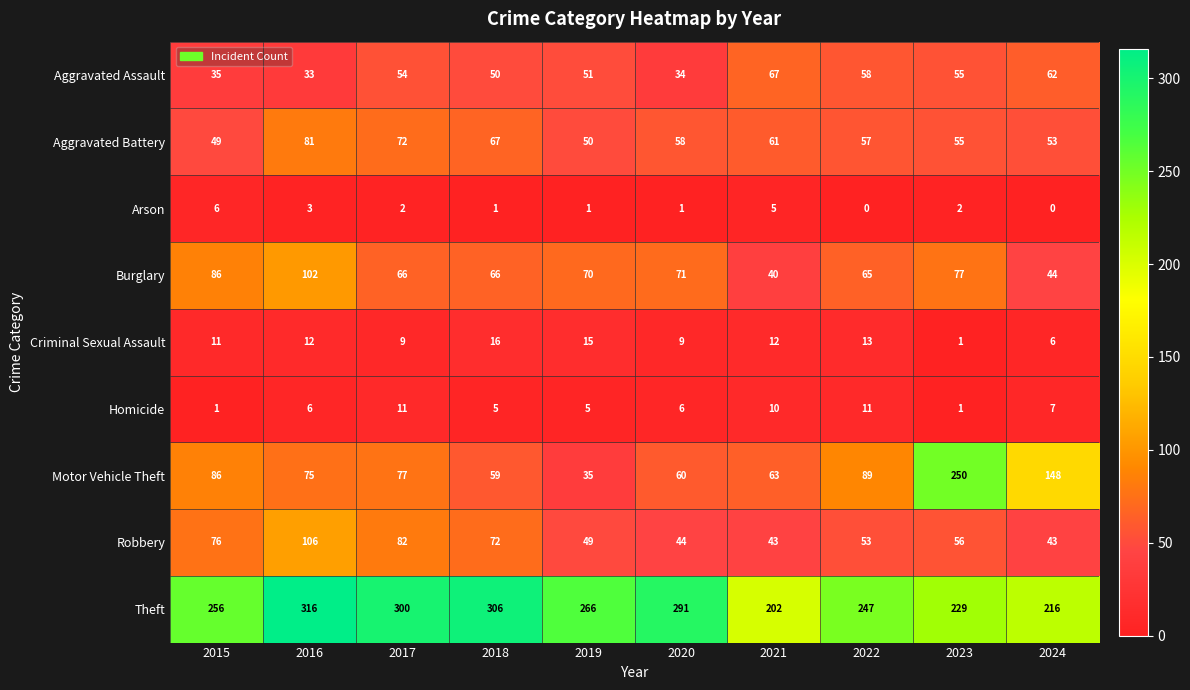

How many series are shown in this chart?

9